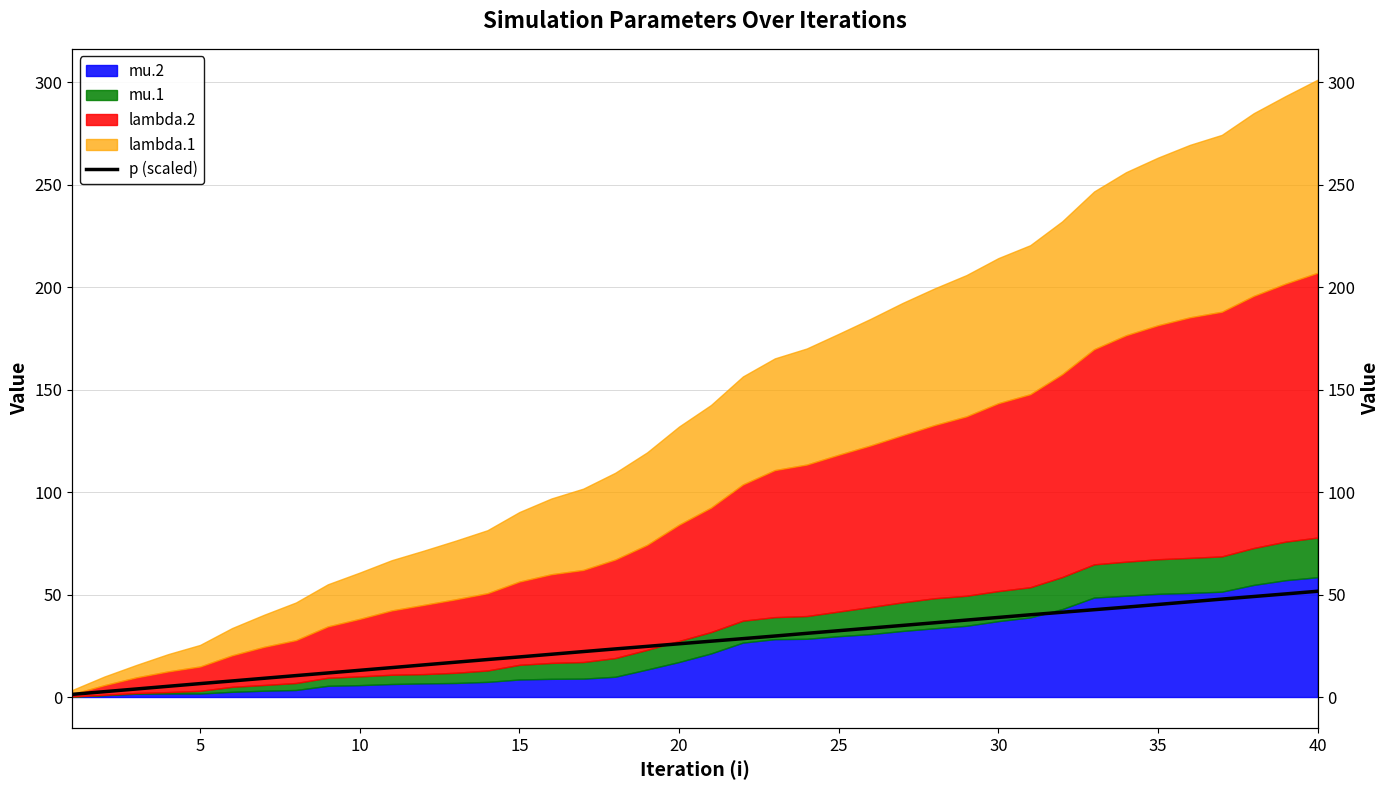

Is it true that the value at 5 is 6.5?

True